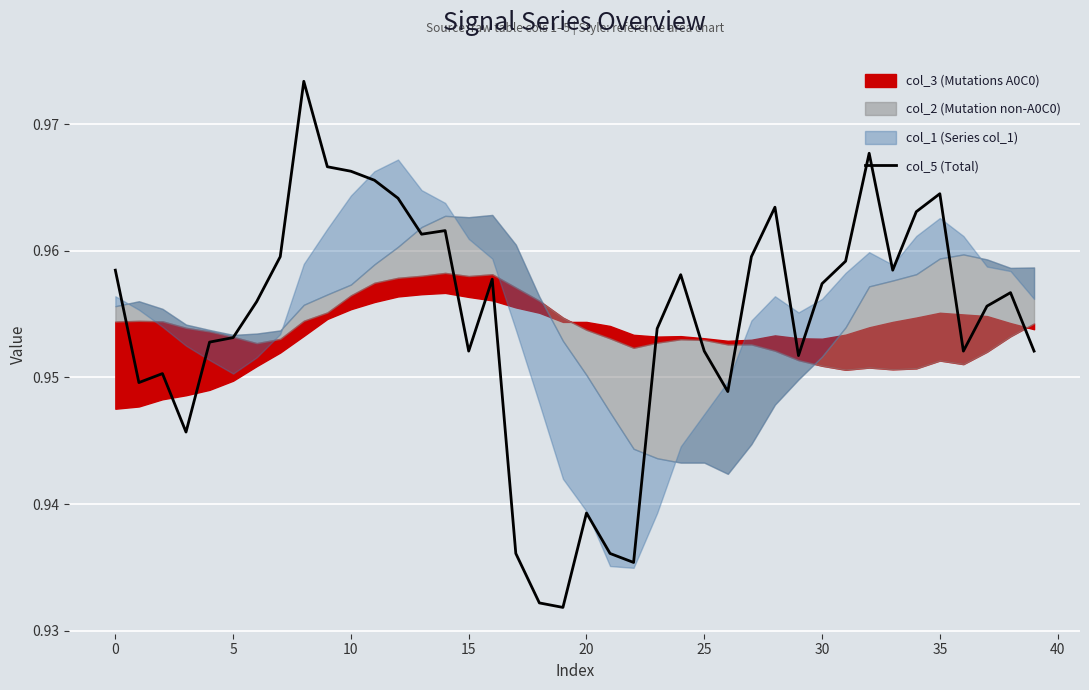

What is the minimum value shown in the chart?

0.9